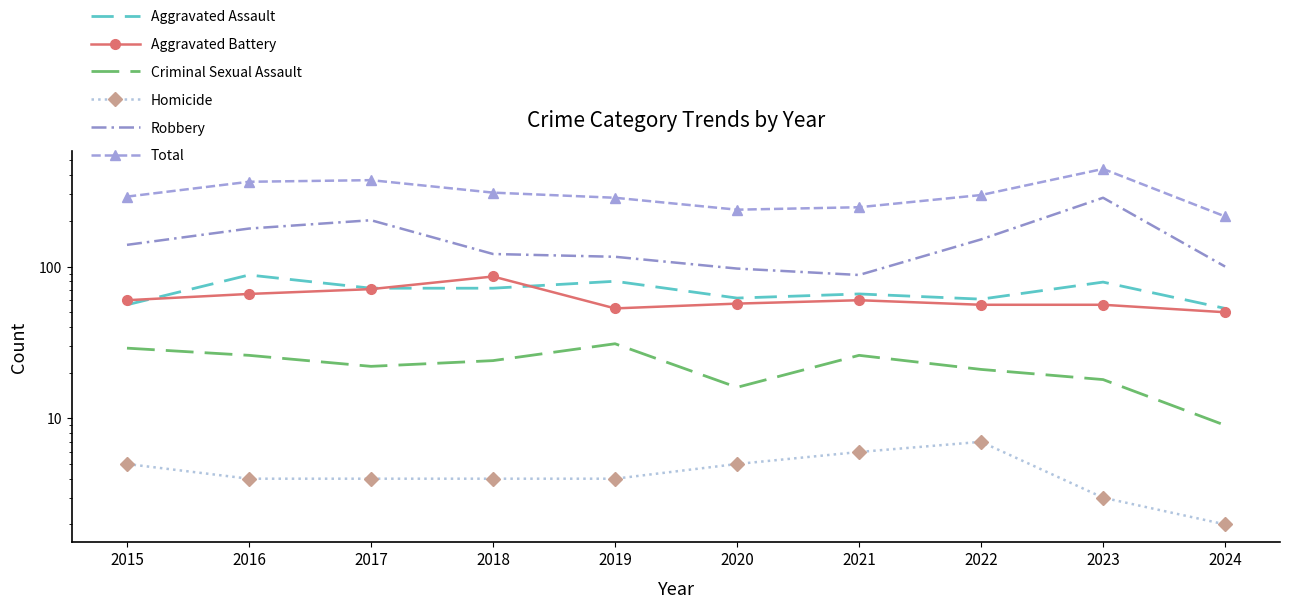

Is it true that Robbery equals 151 at 2022?

True